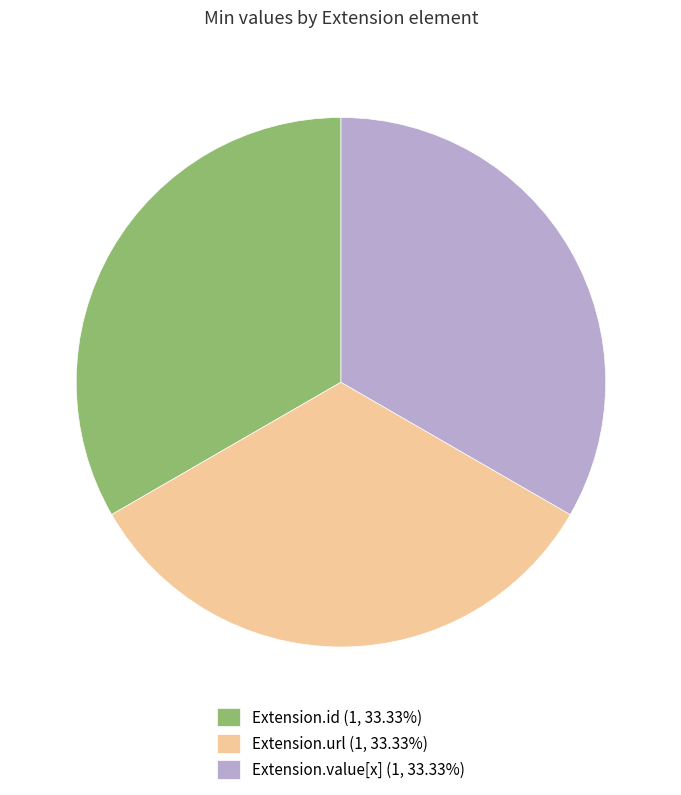

Combined, do Extension.value[x] (1, 33.33%) and Extension.url (1, 33.33%) account for over 50%?

Yes